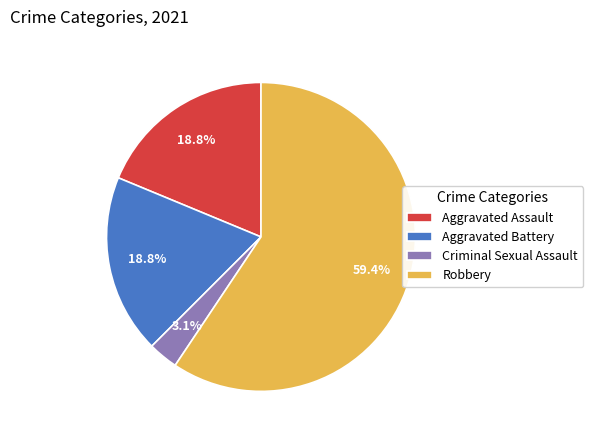

Between Criminal Sexual Assault and Robbery, which is larger?

Robbery